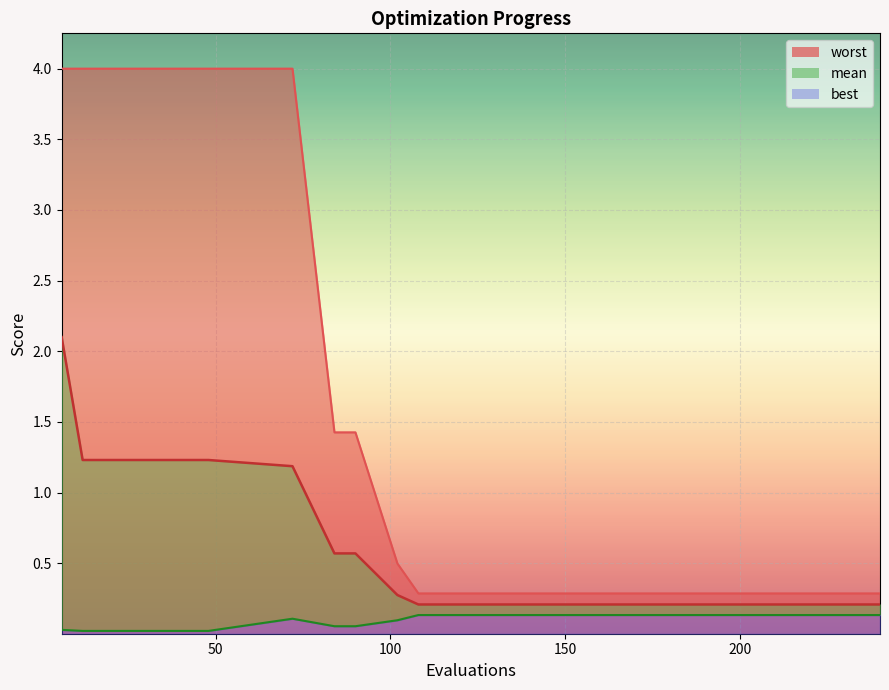

What is the difference between the second highest and minimum values in the worst series?

3.7